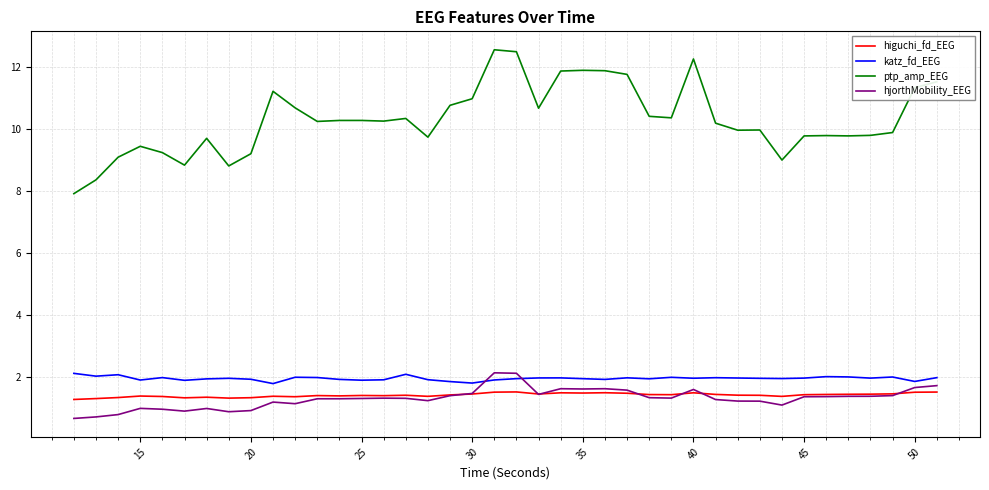

Does the chart display data point markers on the line(s)?

No